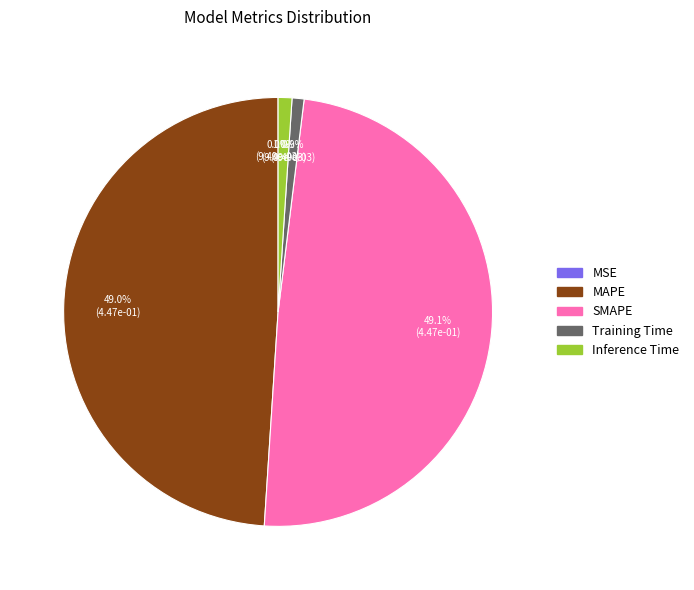

Is Training Time the majority of the pie?

No